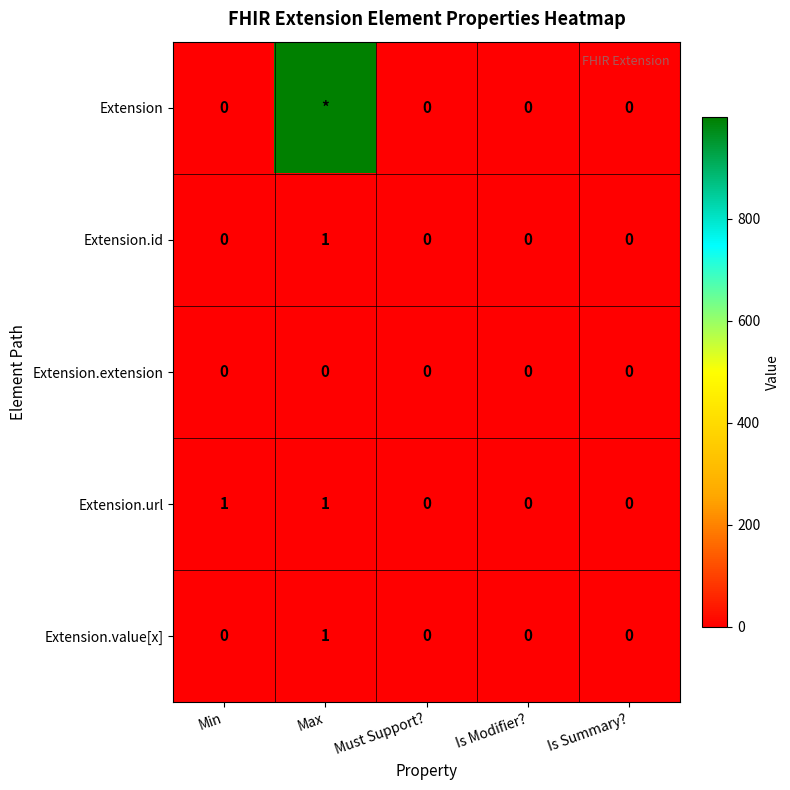

What is the maximum value shown in the chart?

999